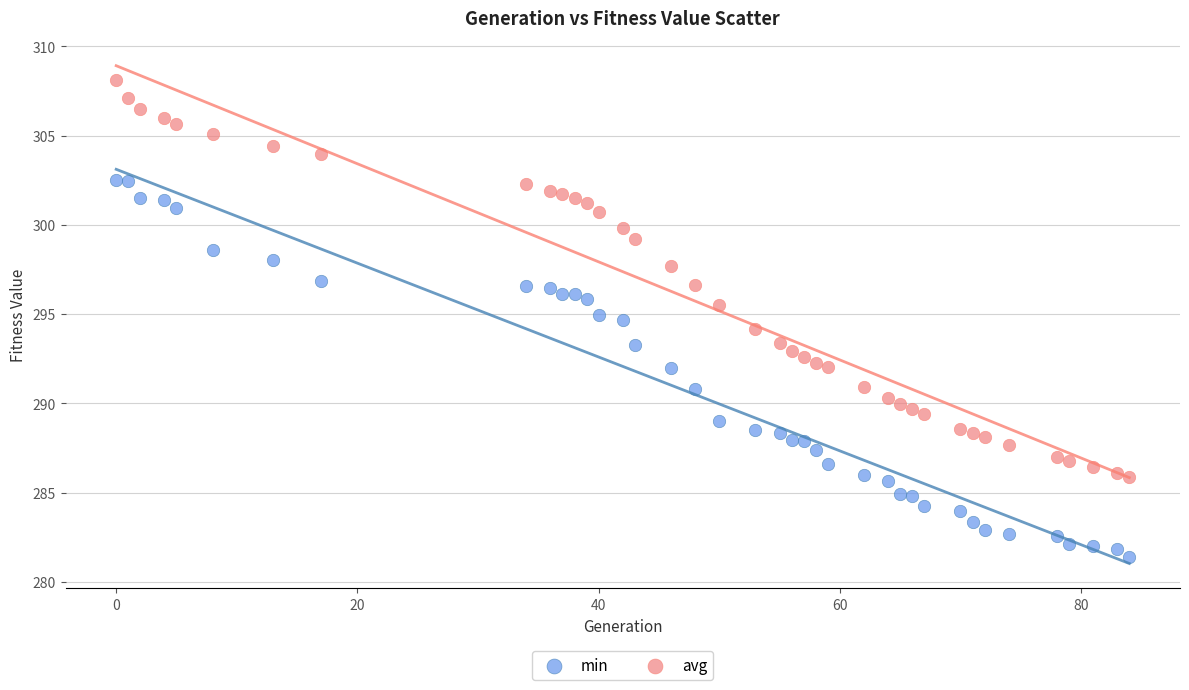

Which series has the widest spread of Y values?

avg